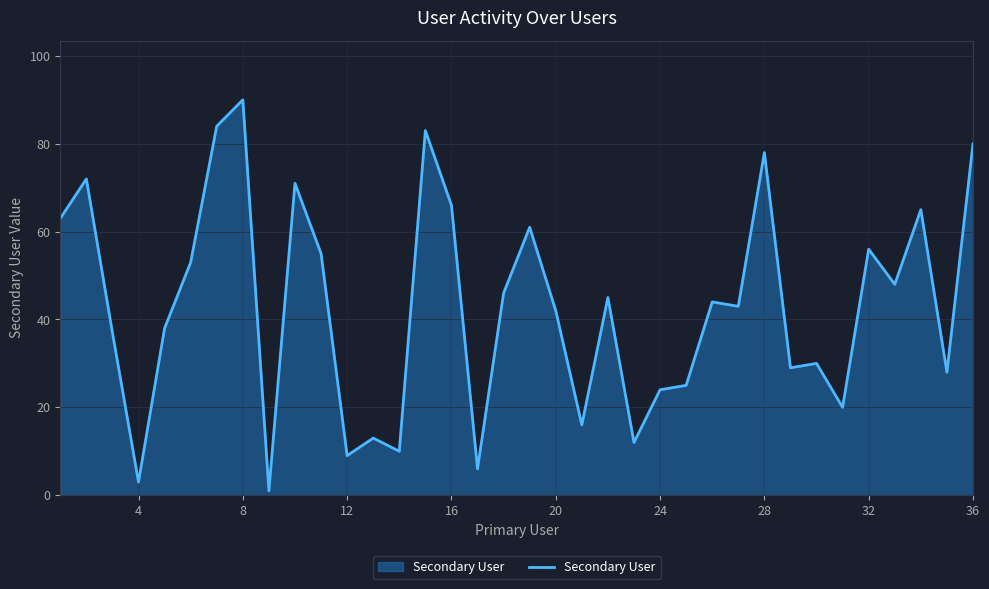

True or false: the data has more than 2 interior local peaks.

True